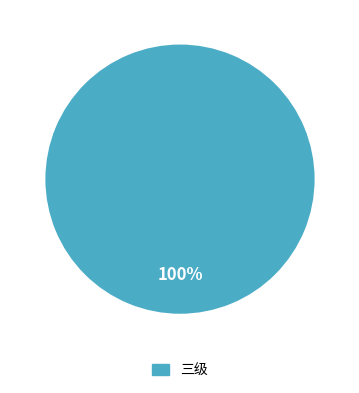

Is there any slice that represents more than half of the pie?

Yes